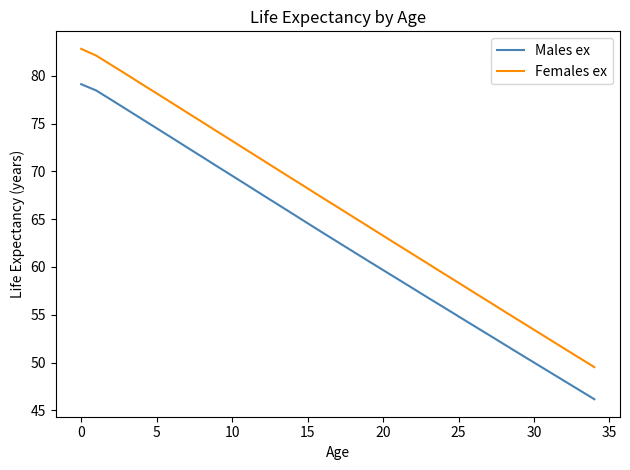

True or false: Females ex and Males ex cross at least once.

False